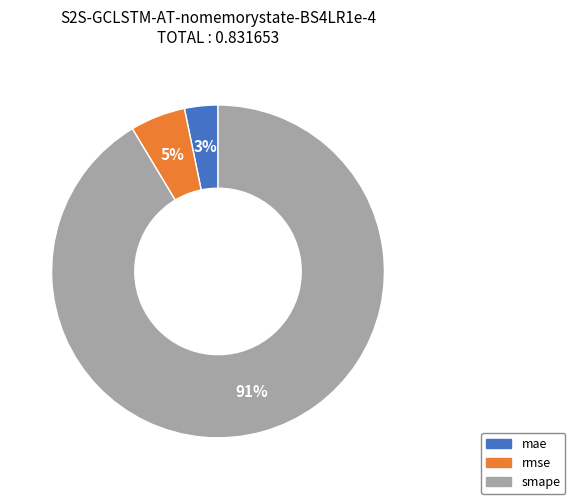

Between mae and smape, which is larger?

smape